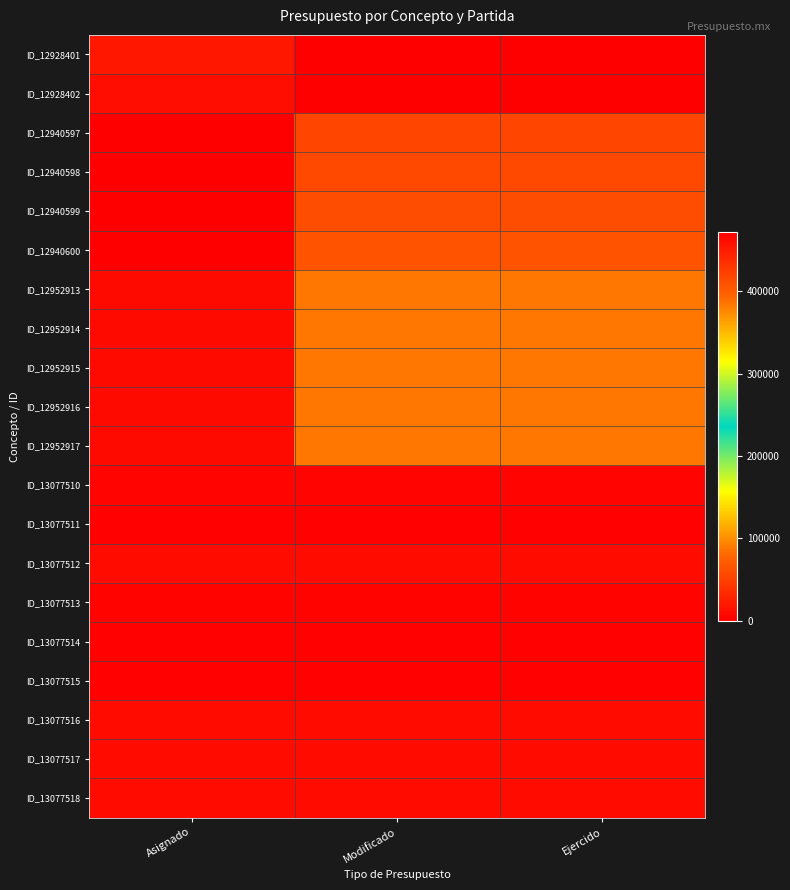

What is the maximum value shown in the chart?

472109.0